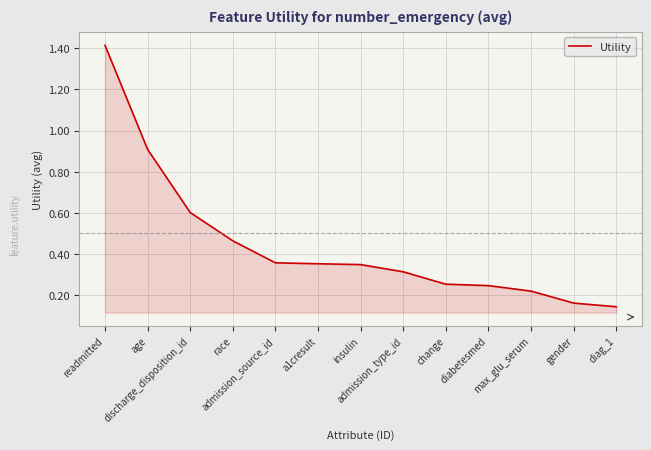

What is the greatest value displayed?

1.4